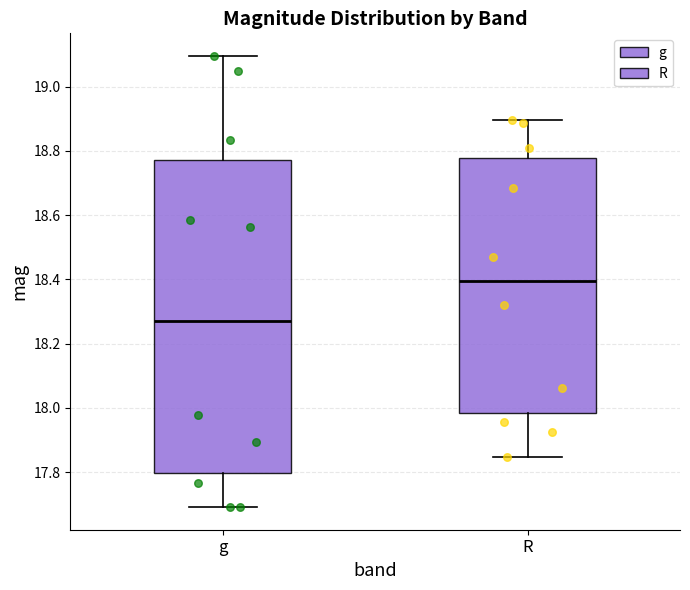

Reading left to right, transcribe this box plot: for each box, give where its median line is, the range the box spans, and where its two whiskers end, as read against the y-axis. The values are not printed on the chart, so give them approximately, as read against the axis.

g: median 18.26, box 17.80 to 18.78, whiskers 17.70 to 19.10
R: median 18.40, box 17.98 to 18.78, whiskers 17.84 to 18.90